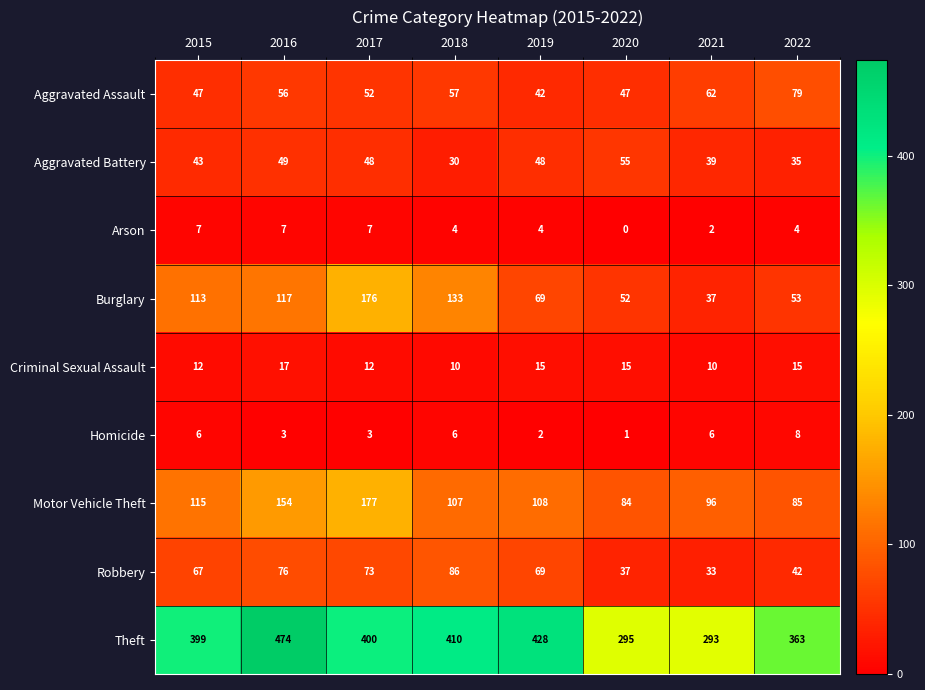

What is the difference between the second highest and minimum values in the Theft series?

135